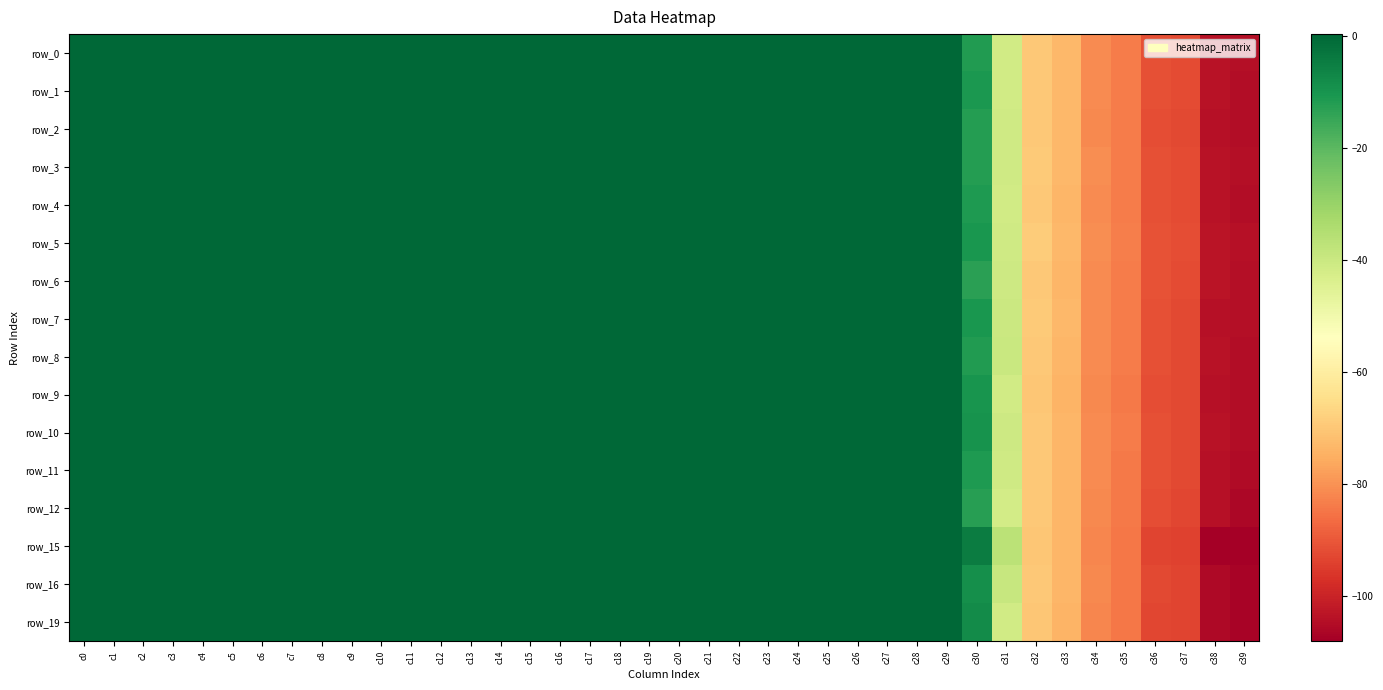

Which has a higher value, c9 or c29?

c29